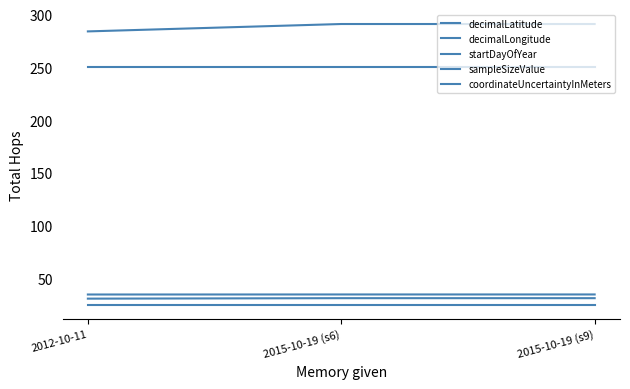

How many lines are shown in the chart?

5